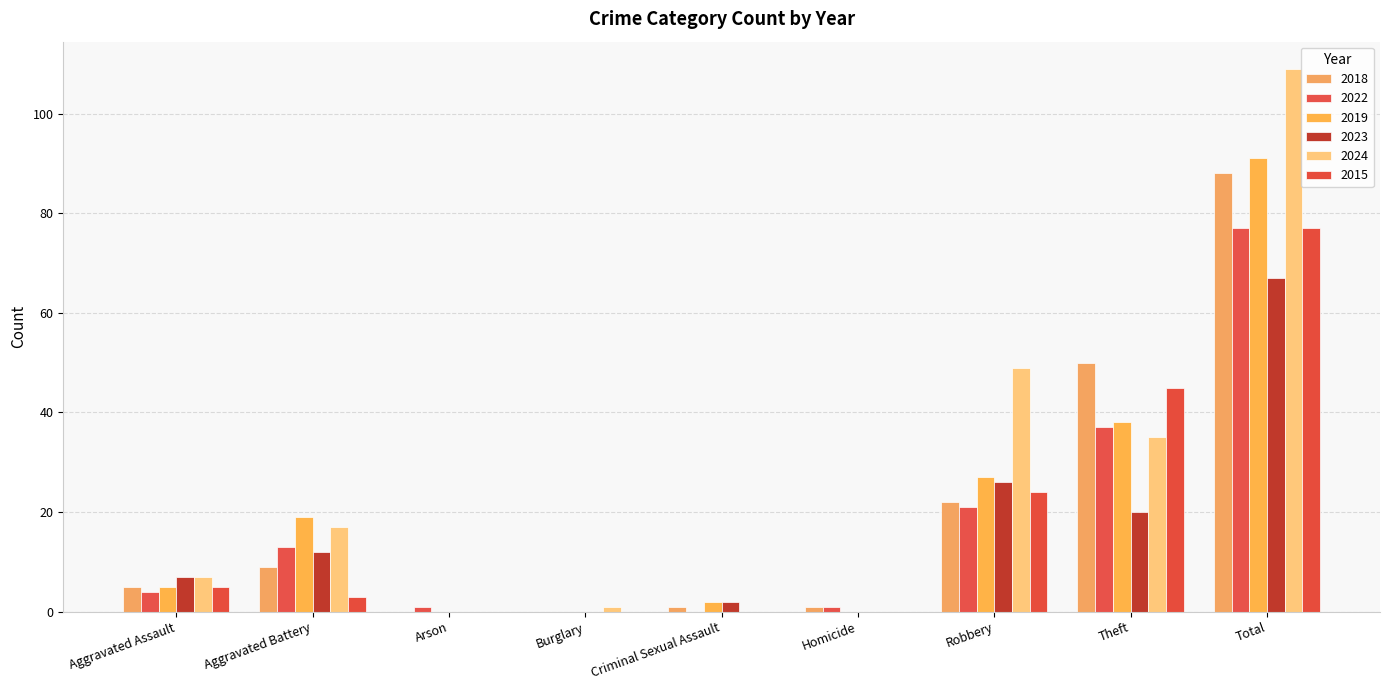

How many data points does each series have?

9